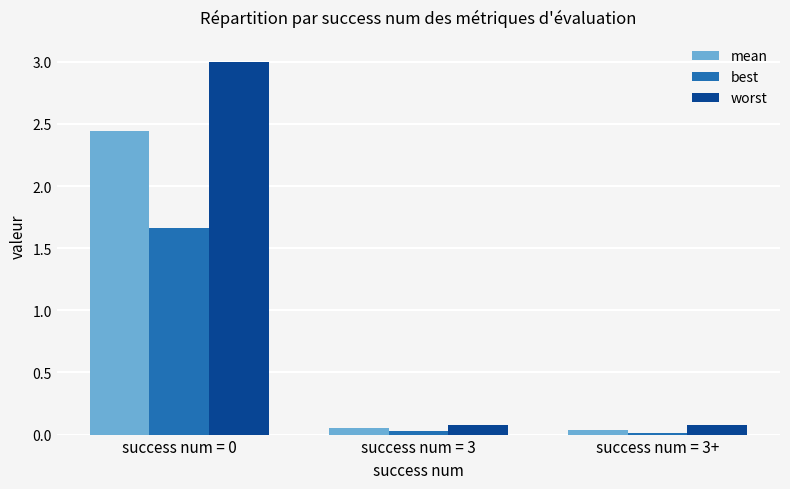

What is the average value of the best series?

0.6